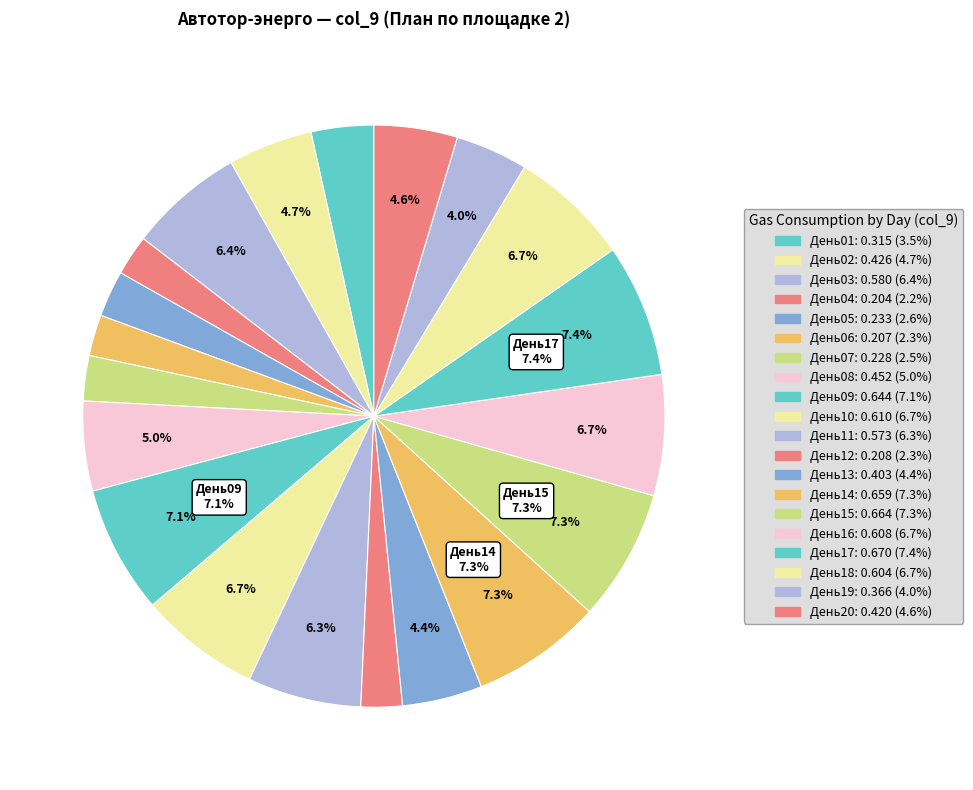

Which slice is the largest?

День17